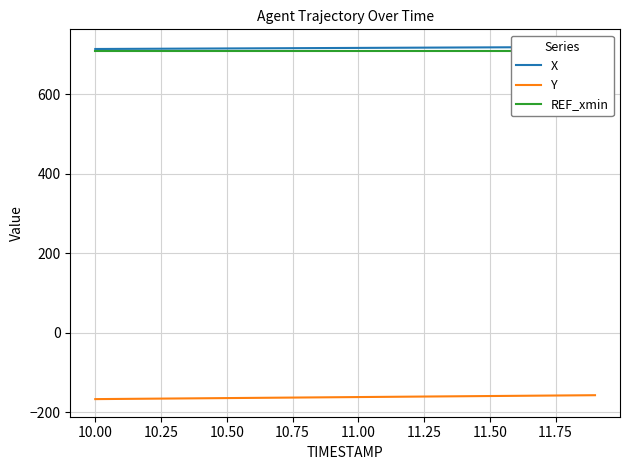

What is the lowest value of the Y series?

-167.1